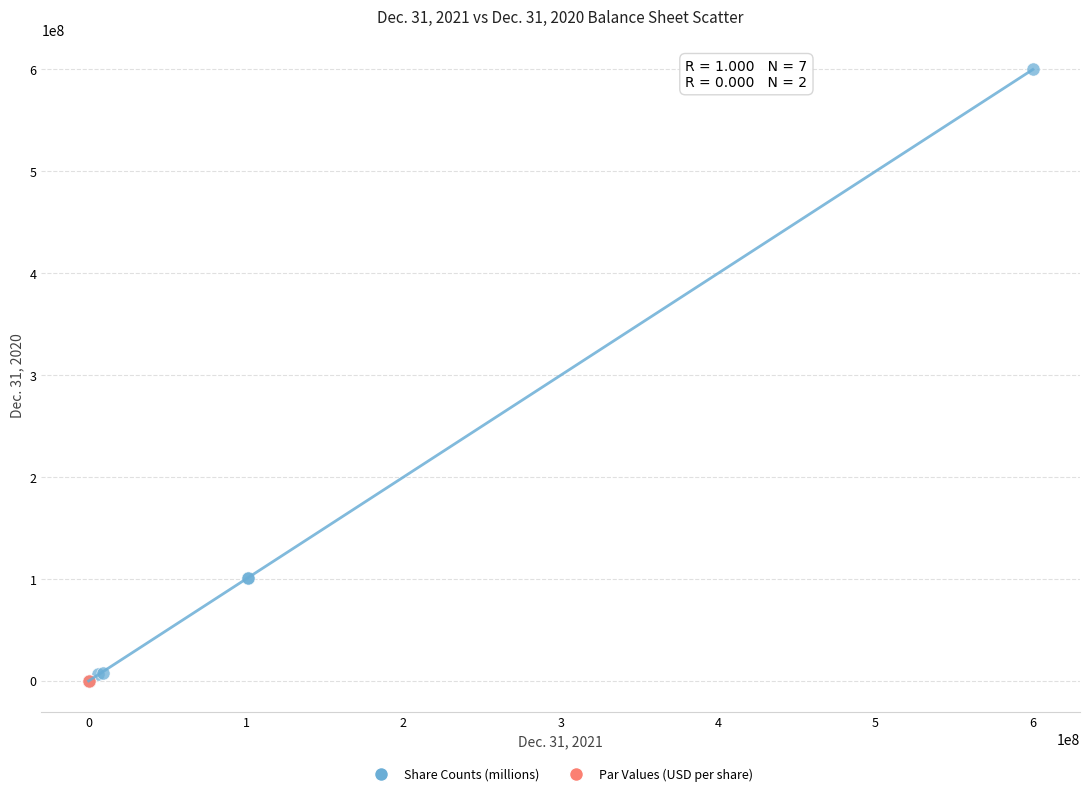

What are all the series names shown in the legend?

Share Counts (millions), Par Values (USD per share)